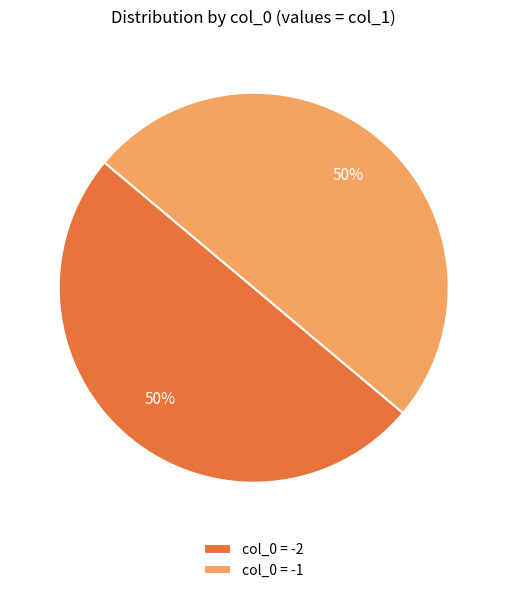

Is the sum of col_0 = -2 and col_0 = -1 greater than half?

Yes